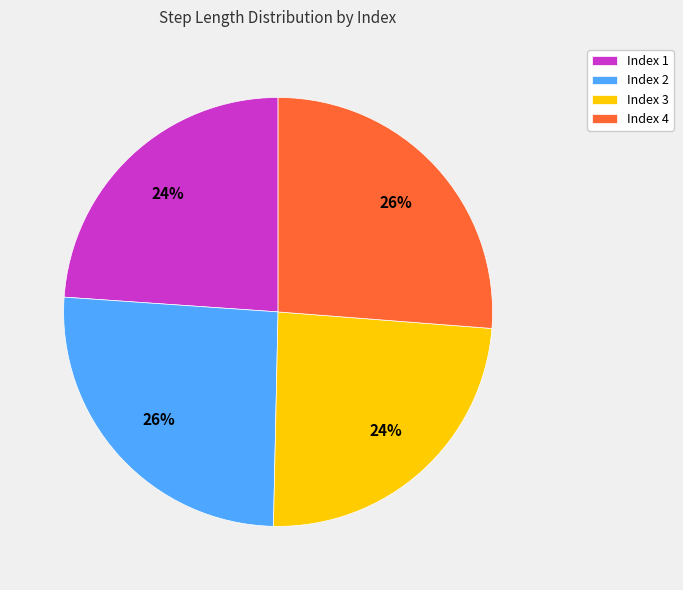

To the nearest percent, what percentage of the pie is Index 2?

26%